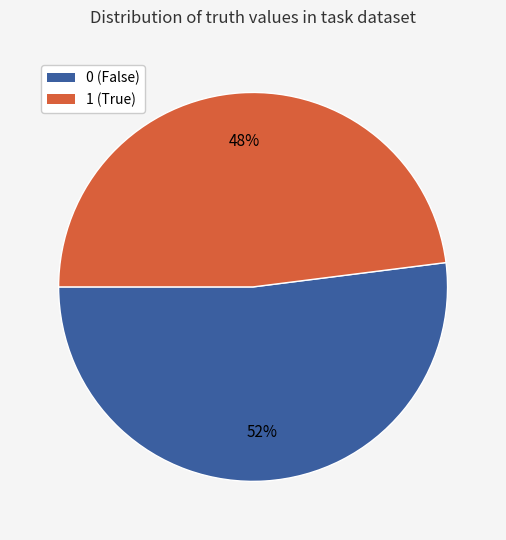

Rank the categories by value from lowest to highest.

1, 0